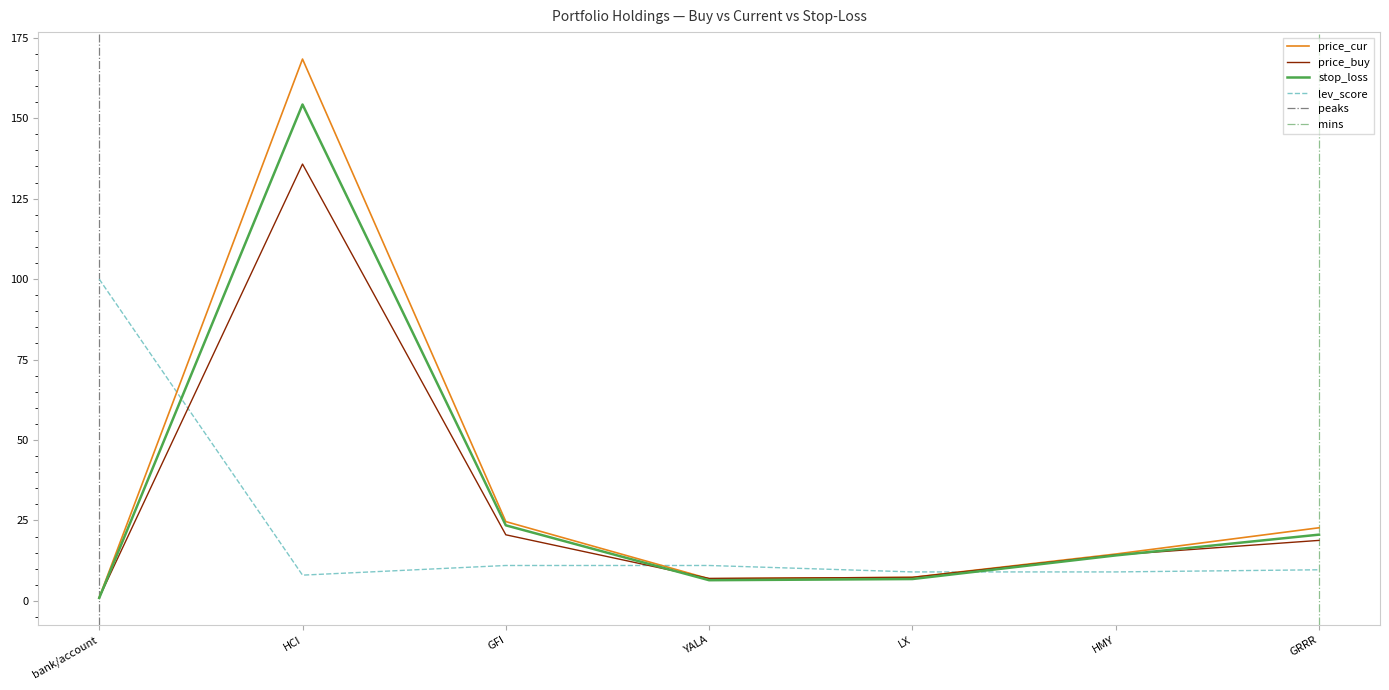

What is the label of the 4th point from the right?

YALA